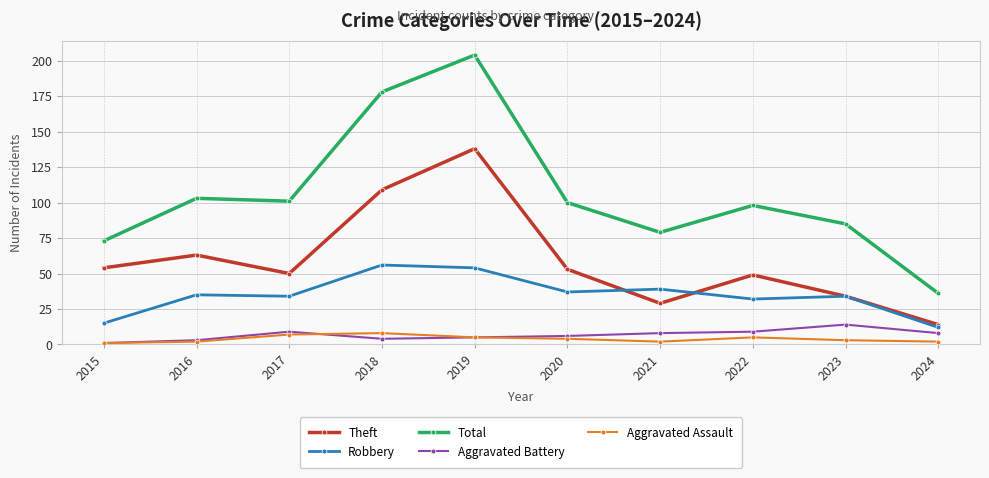

Rank the series by their maximum value, from highest to lowest.

Total, Theft, Robbery, Aggravated Battery, Aggravated Assault